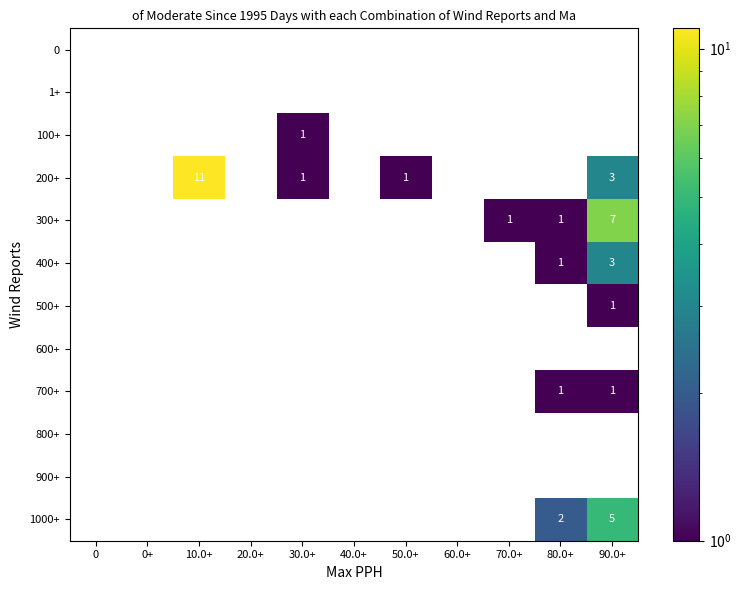

Which series has the widest spread of values?

200+